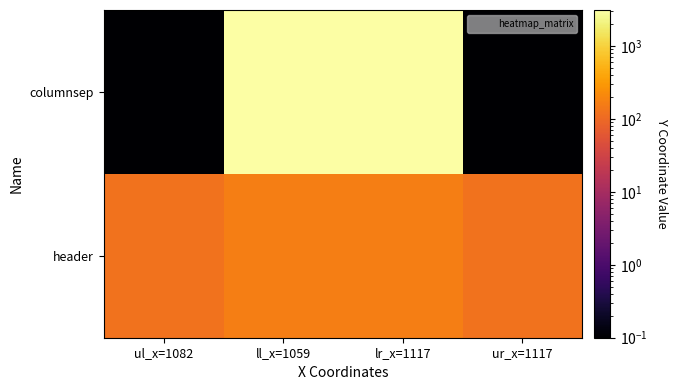

What is the difference between the highest and lowest values at ur_x=1117?

126.9